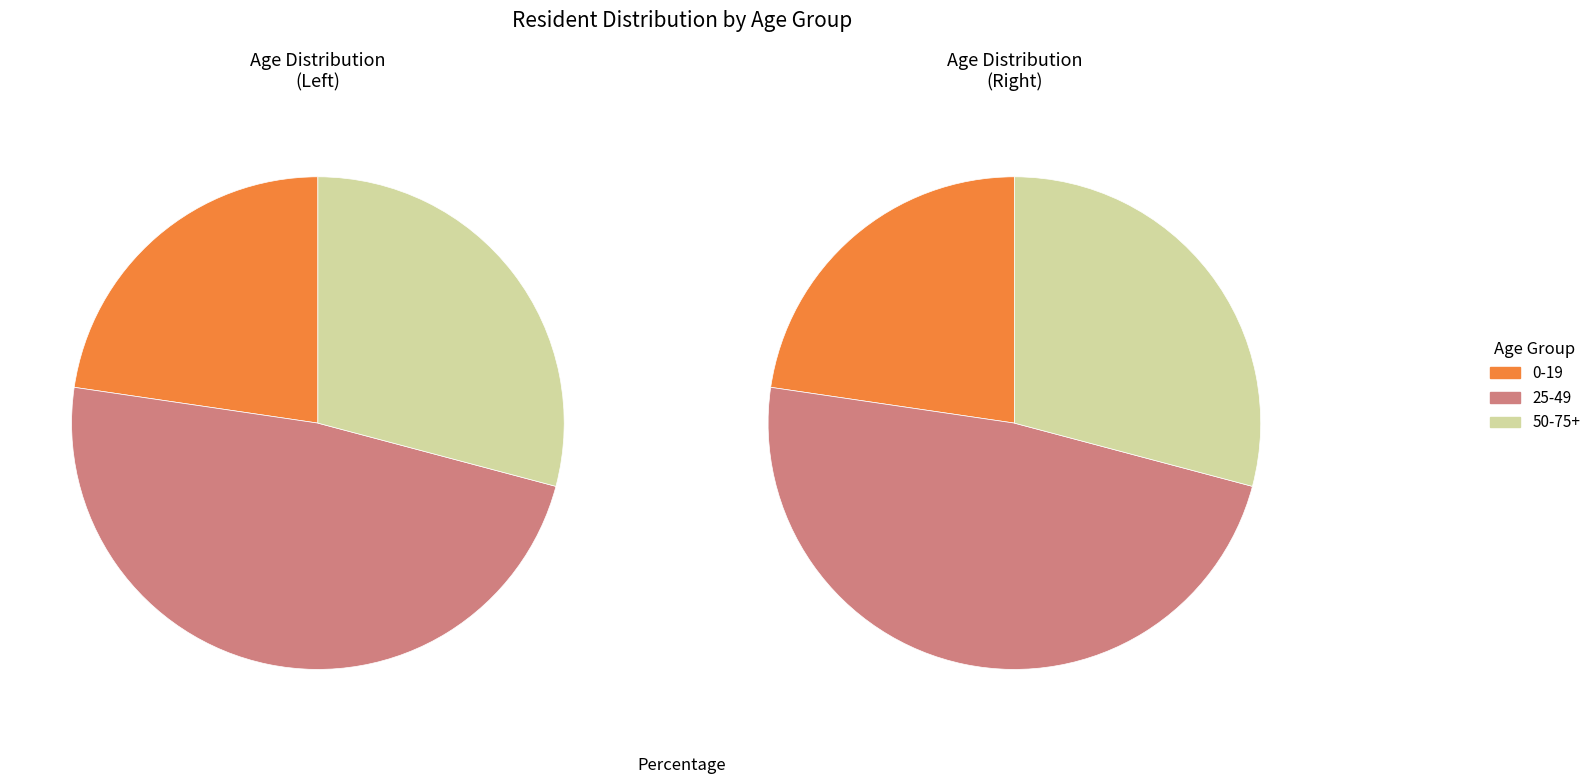

To the nearest percent, what percentage of the pie is 2?

29%